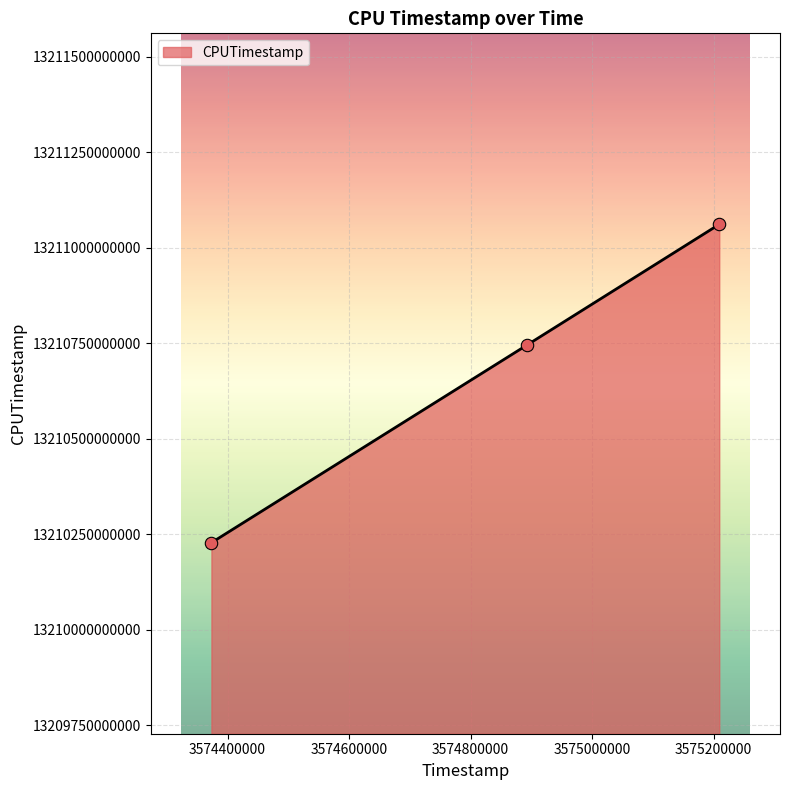

What is the maximum value shown in the chart?

13211060896728